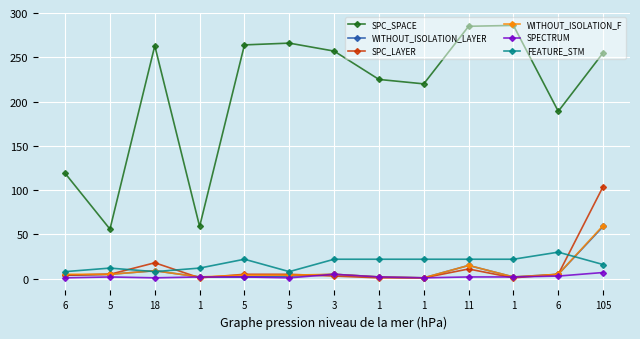

How many values in the SPC_SPACE series are below 255?

6